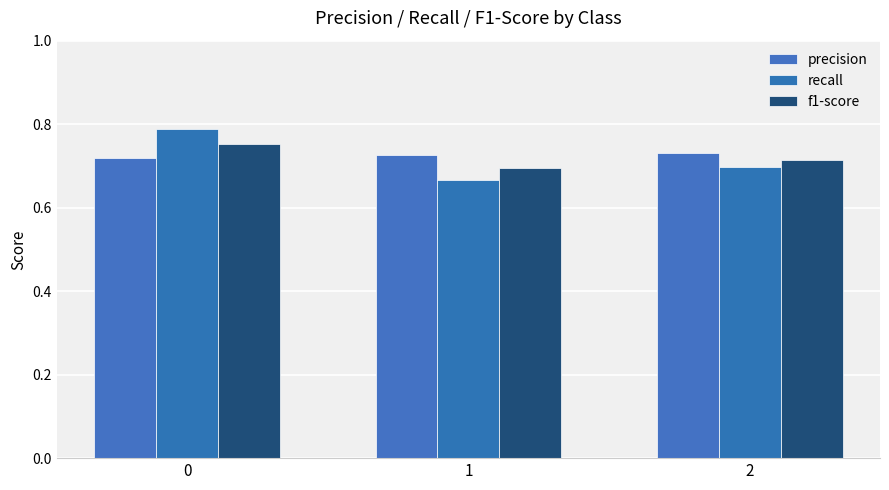

Count the f1-score values in the range 0 to 1.

3